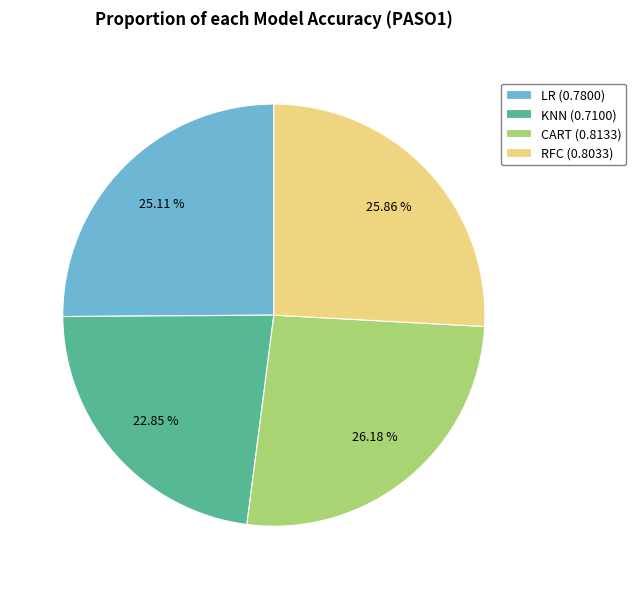

How much of the chart is everything except LR?

74.9%